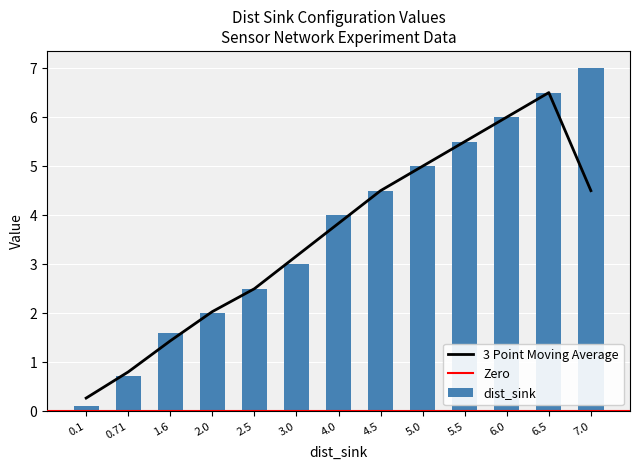

Is it true that dist_sink equals 3.3 at 2.0?

False